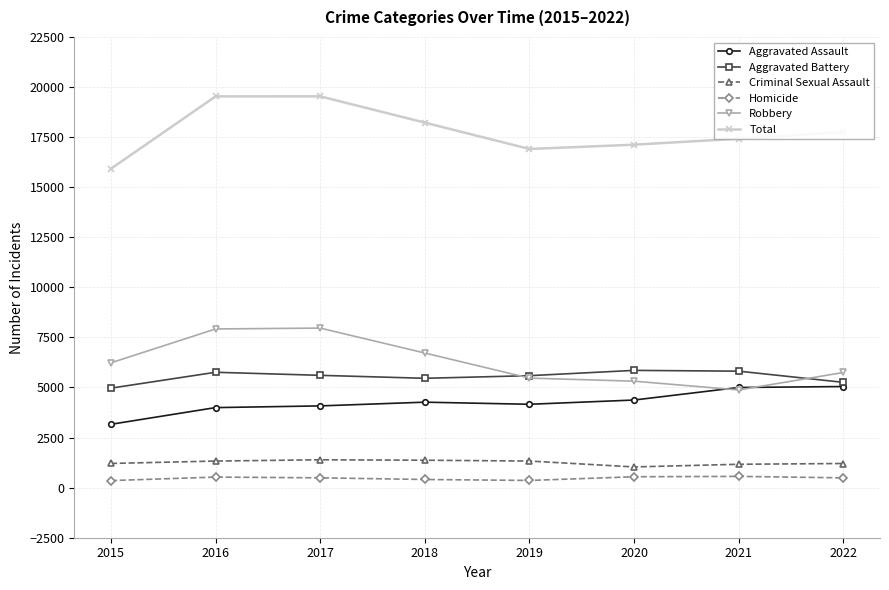

Between 2018 and 2019, which series saw the biggest shift?

Total